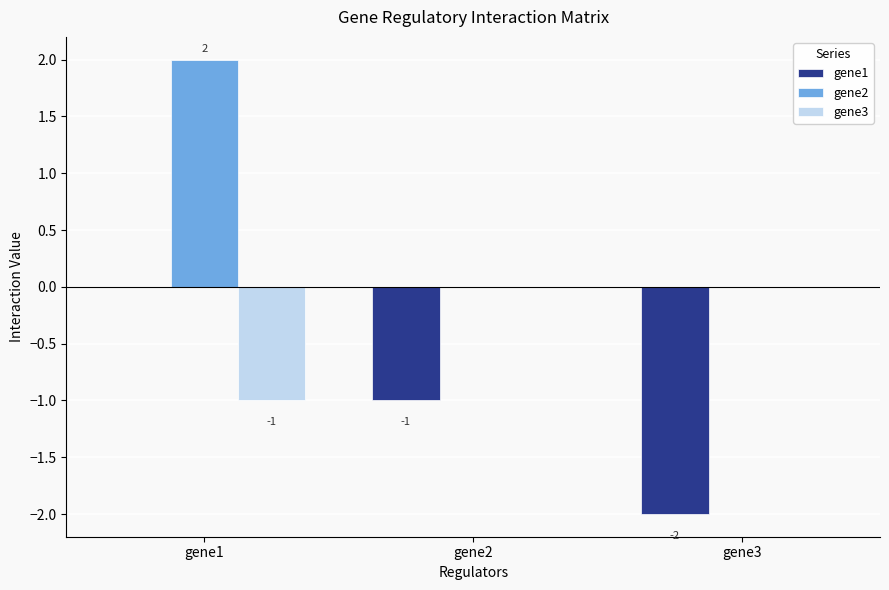

At which category is the sum across all series the highest?

gene1